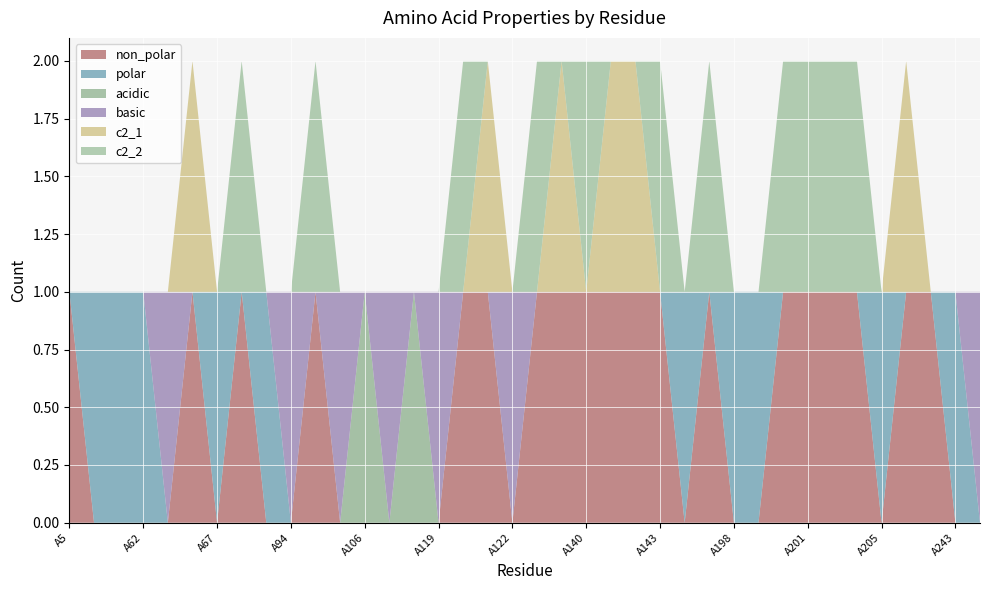

Reading left to right, list all the values displayed in this chart.

non_polar: A5=1	A7=0	A29=0	A62=0	A64=0	A65=1	A67=0	A91=1	A92=0	A94=0	A95=1	A96=0	A106=0	A107=0	A117=0	A119=0	A120=1	A121=1	A122=0	A130=1	A134=1	A140=1	A141=1	A142=1	A143=1	A196=0	A197=1	A198=0	A199=0	A200=1	A201=1	A202=1	A203=1	A205=0	A206=1	A208=1	A243=0	A245=0
polar: A5=0	A7=1	A29=1	A62=1	A64=0	A65=0	A67=1	A91=0	A92=1	A94=0	A95=0	A96=0	A106=0	A107=0	A117=0	A119=0	A120=0	A121=0	A122=0	A130=0	A134=0	A140=0	A141=0	A142=0	A143=0	A196=1	A197=0	A198=1	A199=1	A200=0	A201=0	A202=0	A203=0	A205=1	A206=0	A208=0	A243=1	A245=0
acidic: A5=0	A7=0	A29=0	A62=0	A64=0	A65=0	A67=0	A91=0	A92=0	A94=0	A95=0	A96=0	A106=1	A107=0	A117=1	A119=0	A120=0	A121=0	A122=0	A130=0	A134=0	A140=0	A141=0	A142=0	A143=0	A196=0	A197=0	A198=0	A199=0	A200=0	A201=0	A202=0	A203=0	A205=0	A206=0	A208=0	A243=0	A245=0
basic: A5=0	A7=0	A29=0	A62=0	A64=1	A65=0	A67=0	A91=0	A92=0	A94=1	A95=0	A96=1	A106=0	A107=1	A117=0	A119=1	A120=0	A121=0	A122=1	A130=0	A134=0	A140=0	A141=0	A142=0	A143=0	A196=0	A197=0	A198=0	A199=0	A200=0	A201=0	A202=0	A203=0	A205=0	A206=0	A208=0	A243=0	A245=1
c2_1: A5=0	A7=0	A29=0	A62=0	A64=0	A65=1	A67=0	A91=0	A92=0	A94=0	A95=0	A96=0	A106=0	A107=0	A117=0	A119=0	A120=0	A121=1	A122=0	A130=0	A134=1	A140=0	A141=1	A142=1	A143=0	A196=0	A197=0	A198=0	A199=0	A200=0	A201=0	A202=0	A203=0	A205=0	A206=1	A208=0	A243=0	A245=0
c2_2: A5=0	A7=0	A29=0	A62=0	A64=0	A65=0	A67=0	A91=1	A92=0	A94=0	A95=1	A96=0	A106=0	A107=0	A117=0	A119=0	A120=1	A121=0	A122=0	A130=1	A134=0	A140=1	A141=0	A142=0	A143=1	A196=0	A197=1	A198=0	A199=0	A200=1	A201=1	A202=1	A203=1	A205=0	A206=0	A208=0	A243=0	A245=0